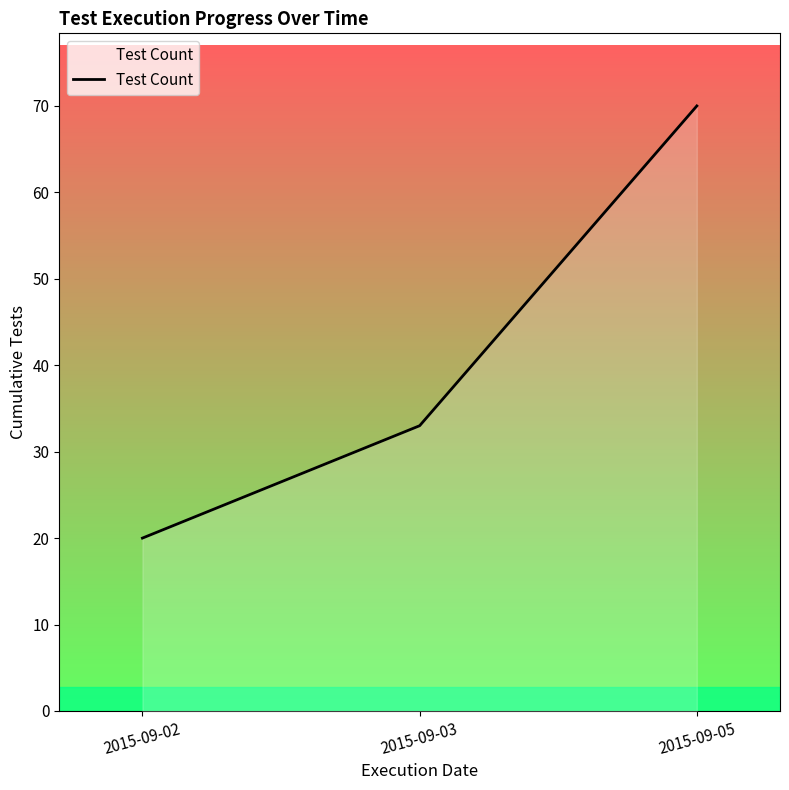

The chart shows a value of 52 at 2015-09-03. True or false?

False